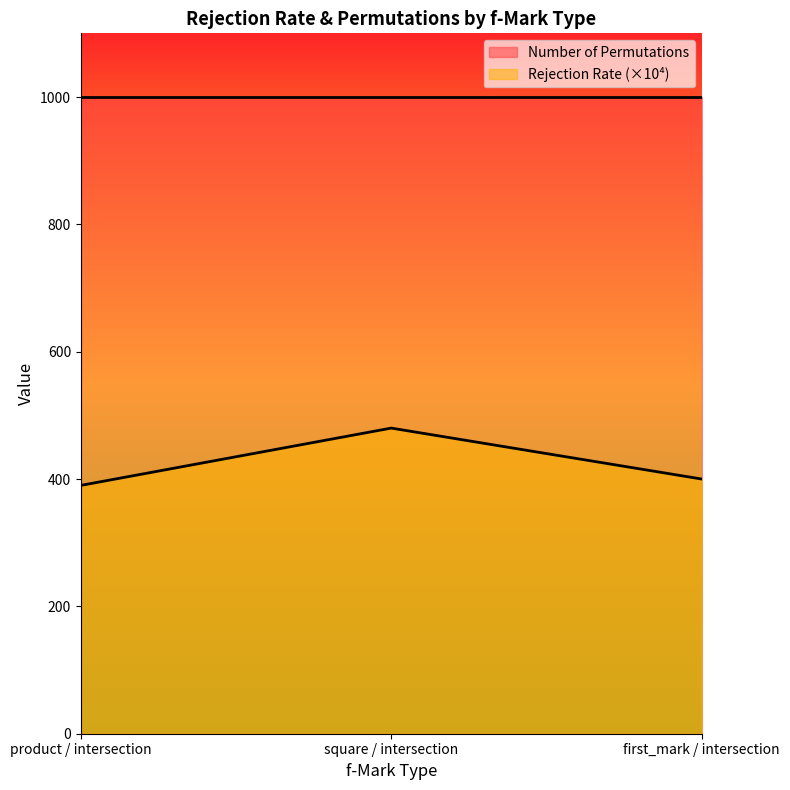

Is it true that the value at first_mark / intersection is 400.0?

True